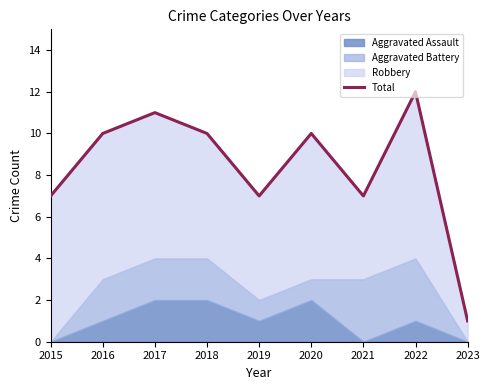

Which has a higher value, 2019 or 2020?

2020